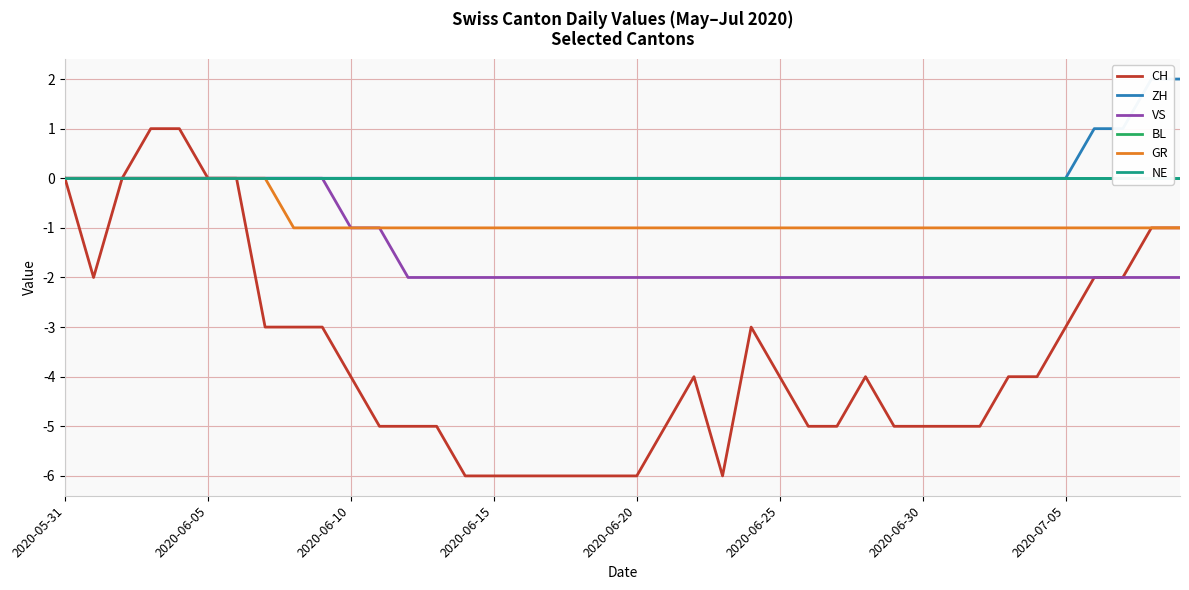

At how many categories does at least one series exceed -4?

40